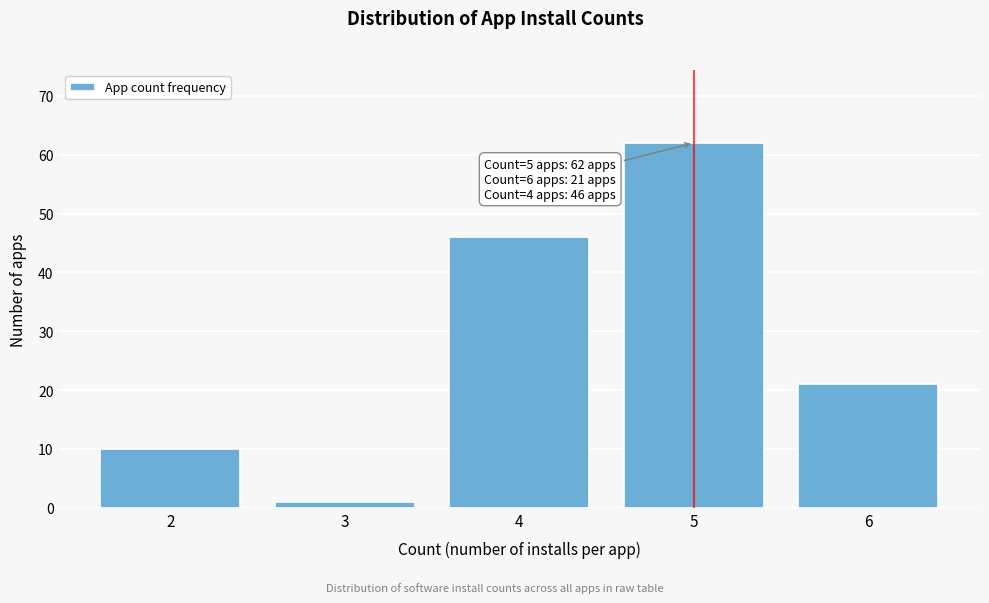

Reading right to left, list all the values displayed in this chart.

21	62	46	1	10